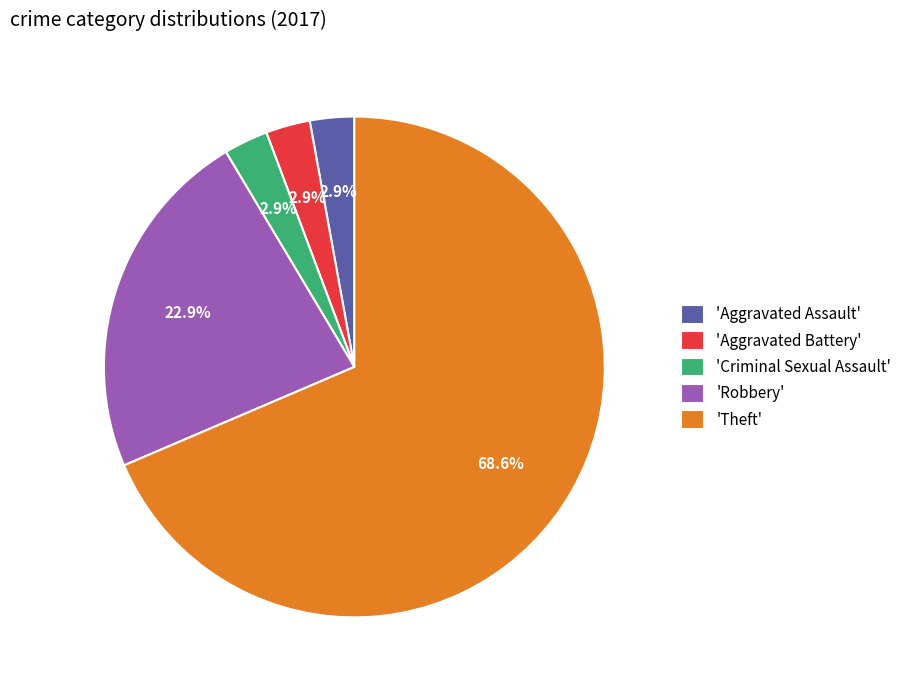

To the nearest percent, what is the average slice percentage?

20%